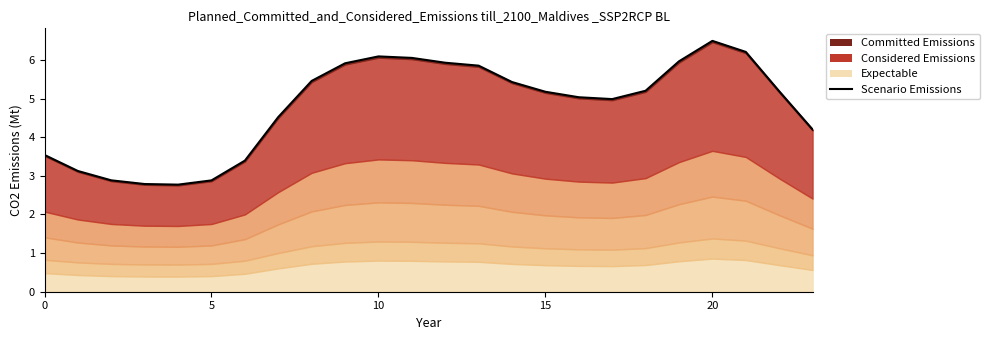

What is the change in value from 7 to 17?

+0.5